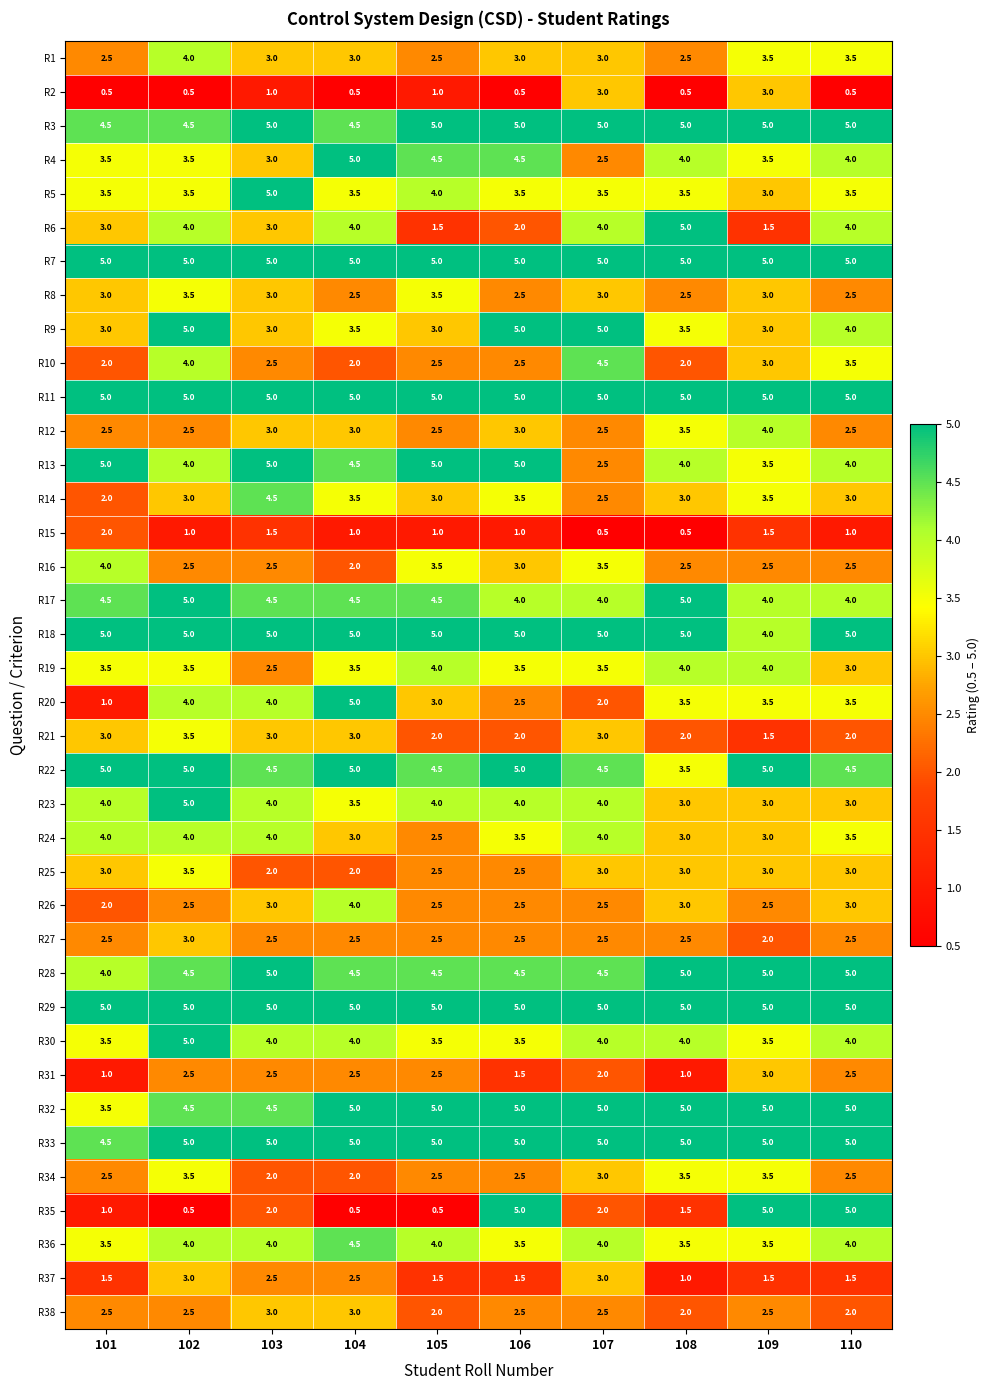

Is it true that R18 equals 3.1 at 102?

False